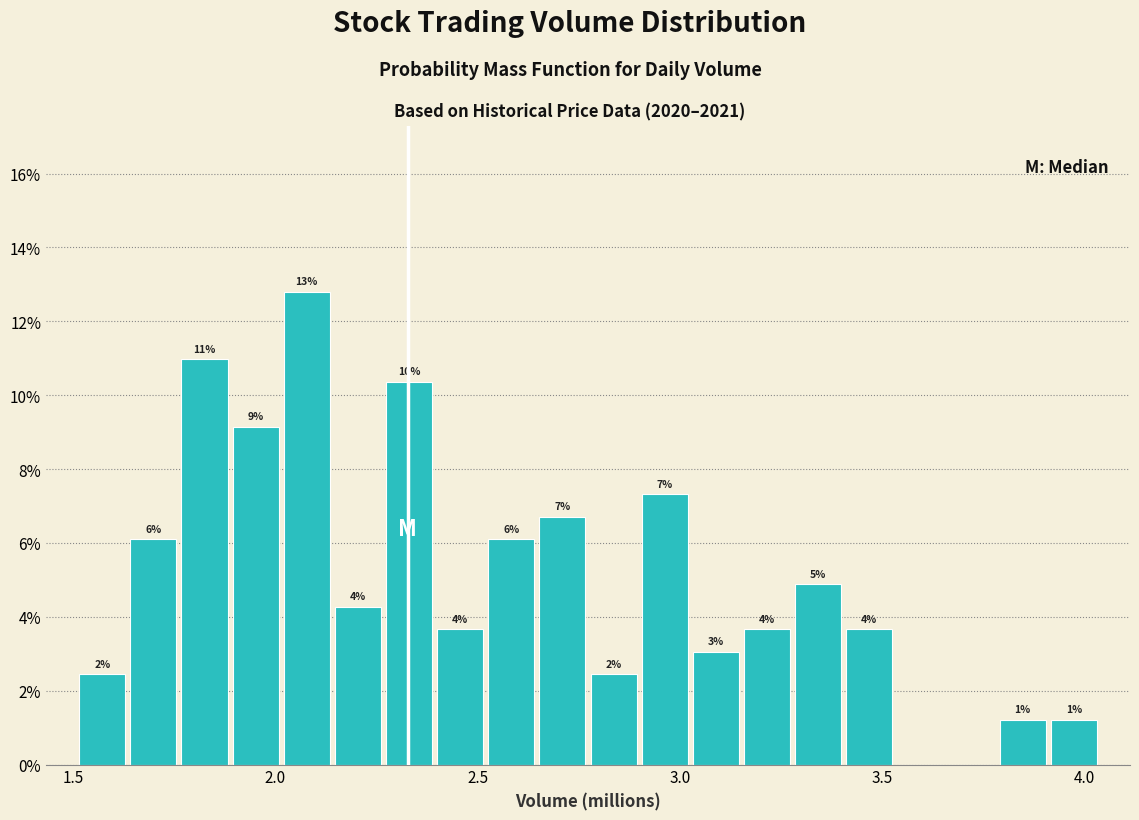

Around what value on the x-axis is the tallest bar? Give the approximate position of its centre, as read against the axis.

2.10